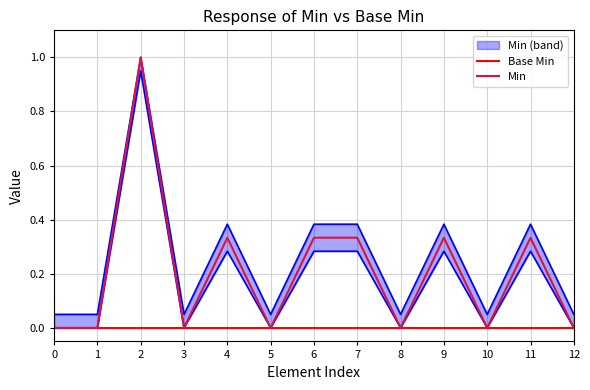

Is it true that Min equals 0.3 at 11?

True